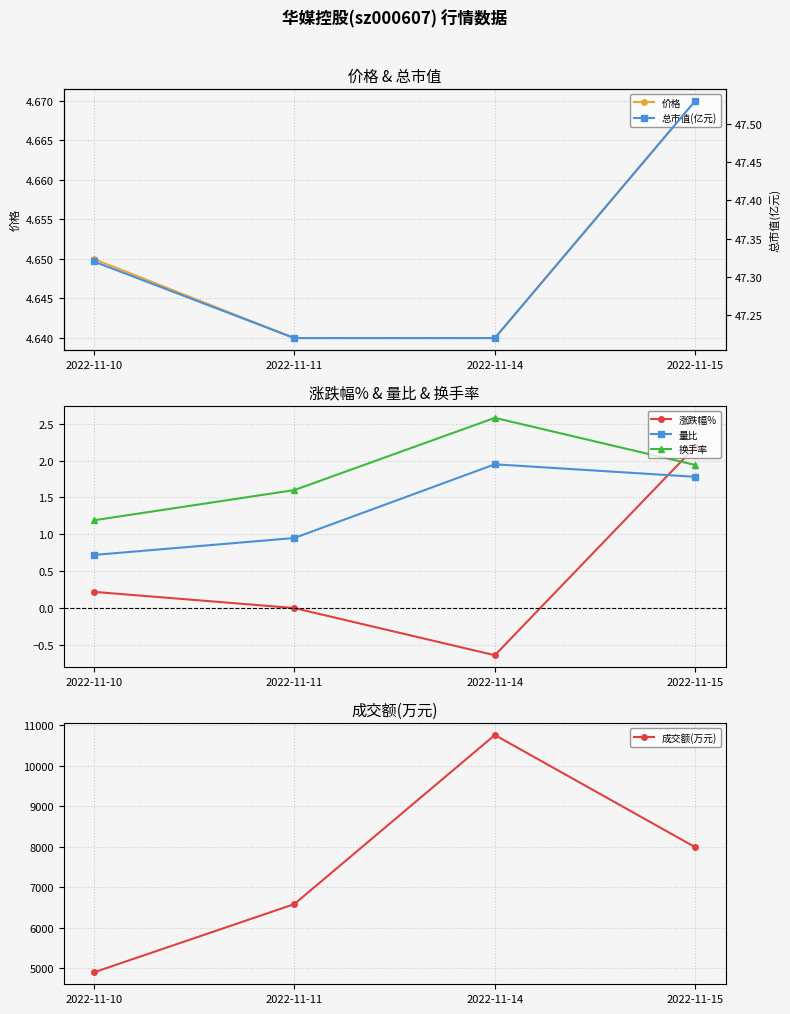

True or false: 涨跌幅% and 换手率 intersect in this chart.

True